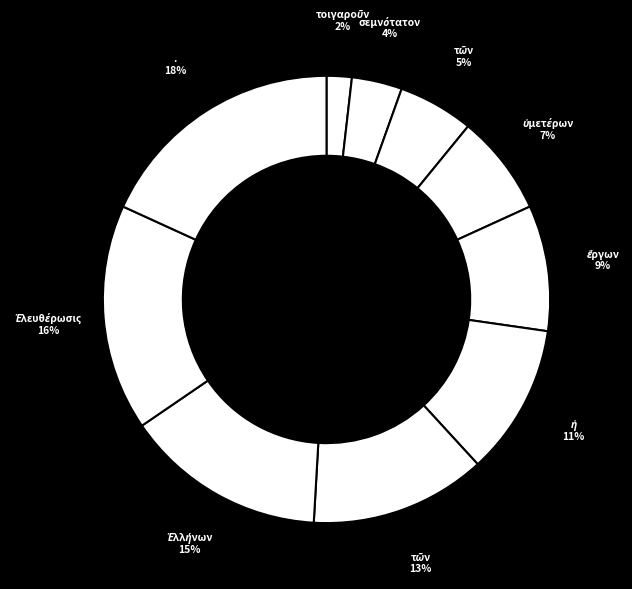

Count the number of slices in the pie.

10